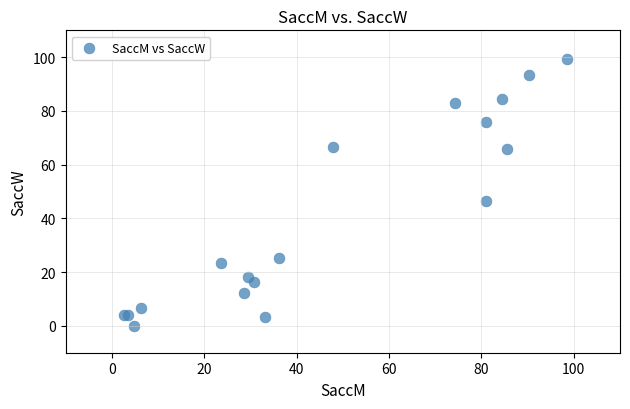

What Y value in the scatter plot is closest to 49?

46.6